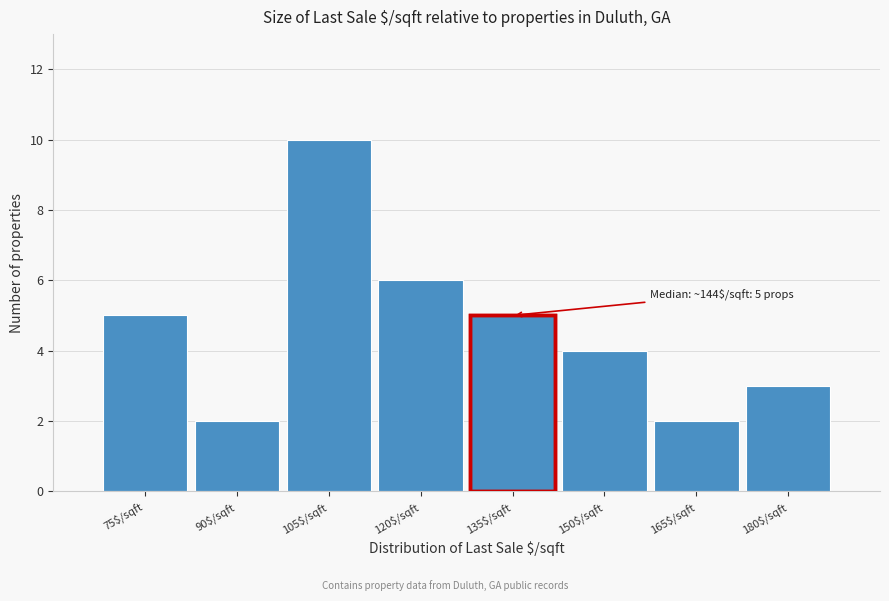

Reading right to left, transcribe all the data shown in this chart.

3	2	4	5	6	10	2	5